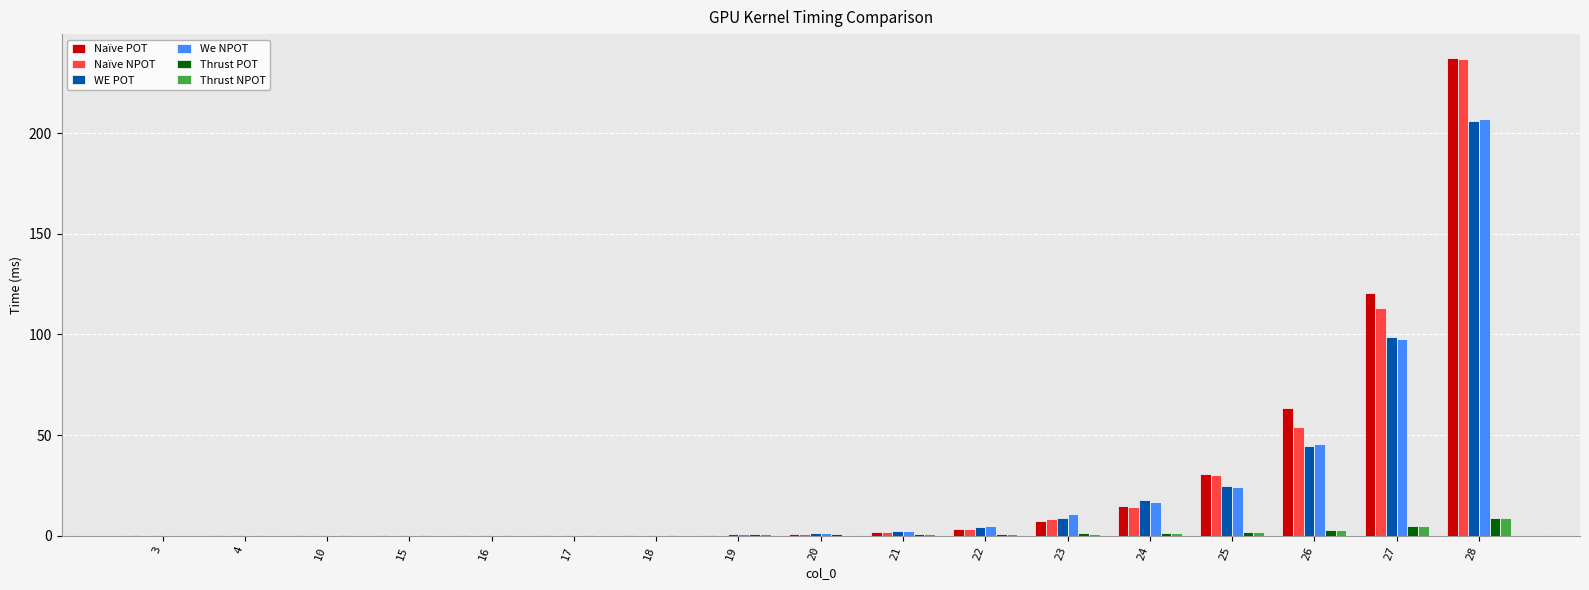

What is the maximum value shown in the chart?

237.4